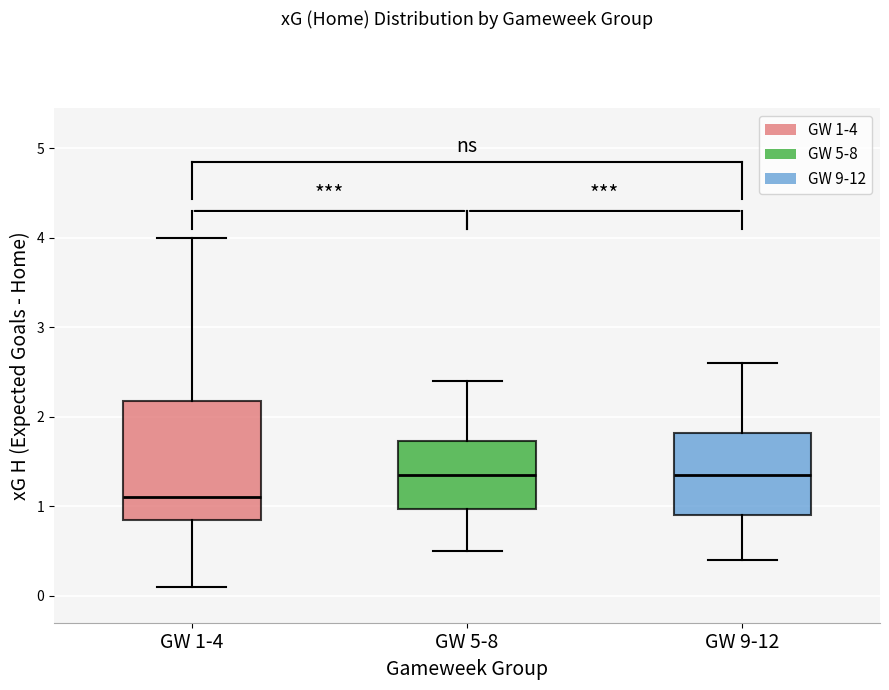

Which box is the tallest, from its lower edge to its upper edge?

GW 1-4